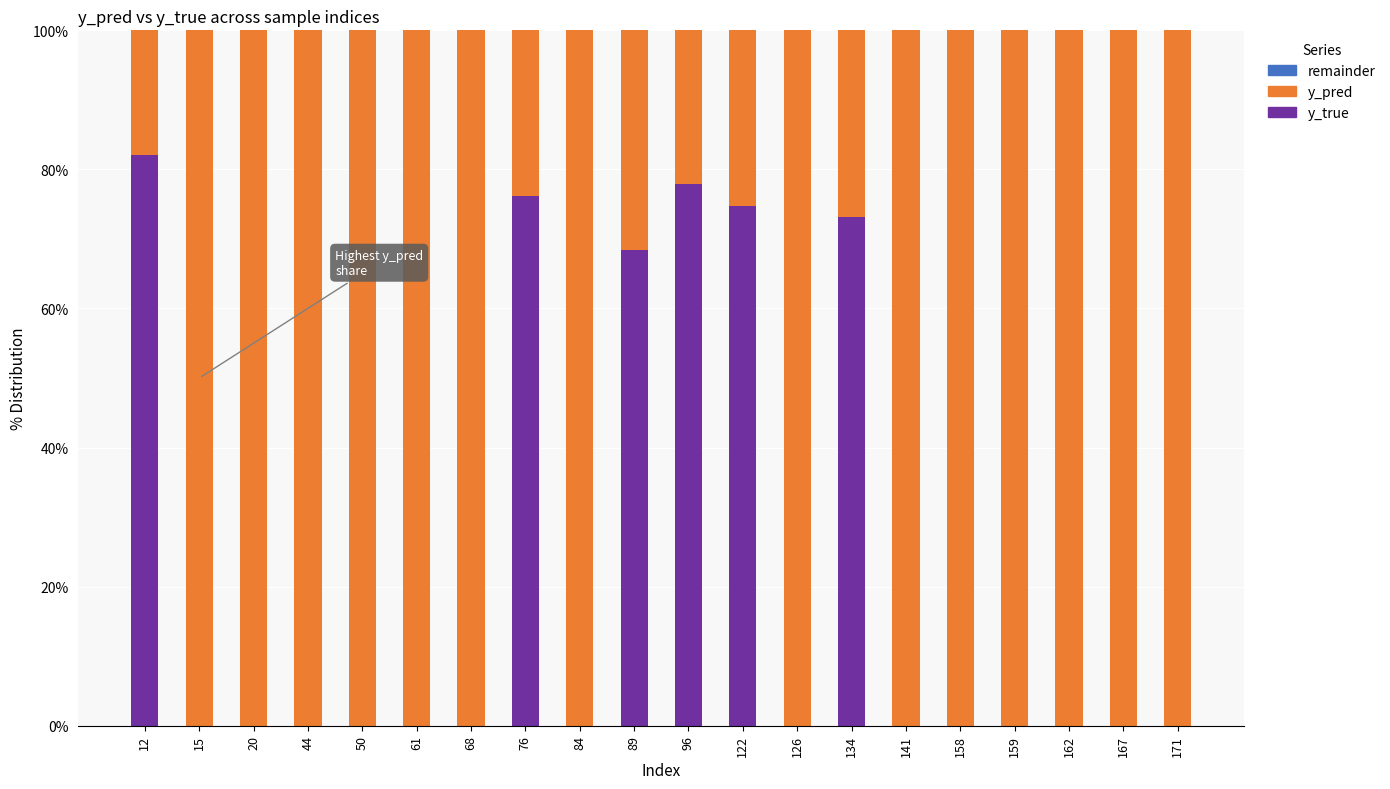

Where is y_true nearest to the value 41?

89